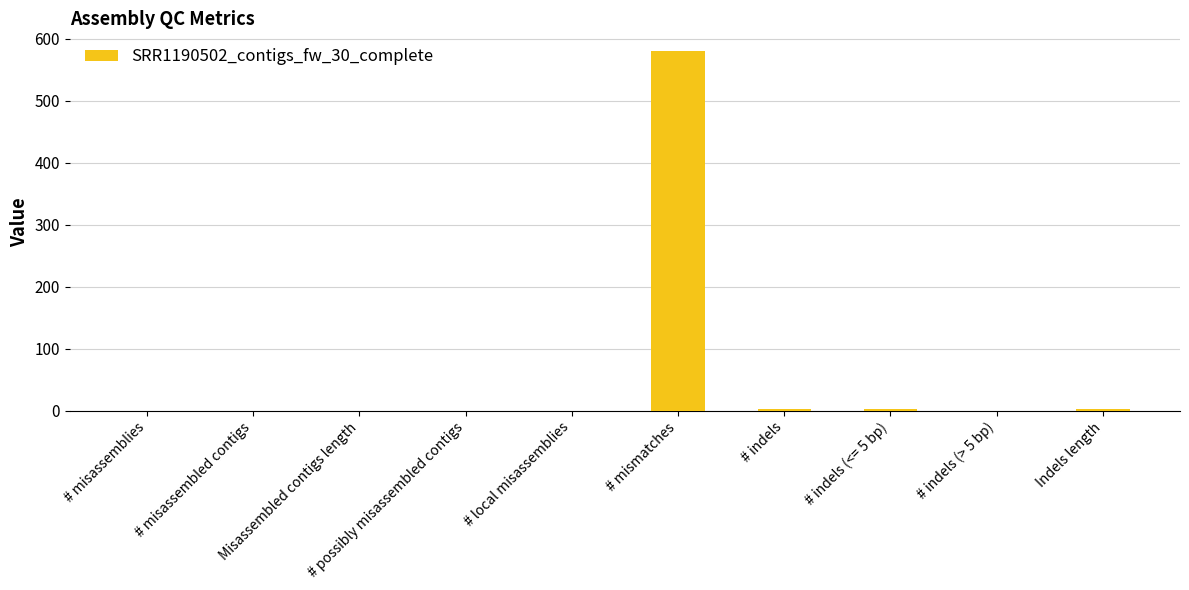

What is the sum of all values?

586